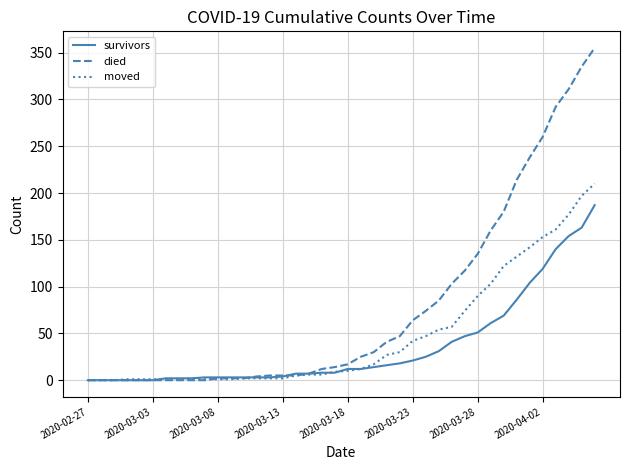

List the series in order of their overall mean, lowest first.

survivors, moved, died